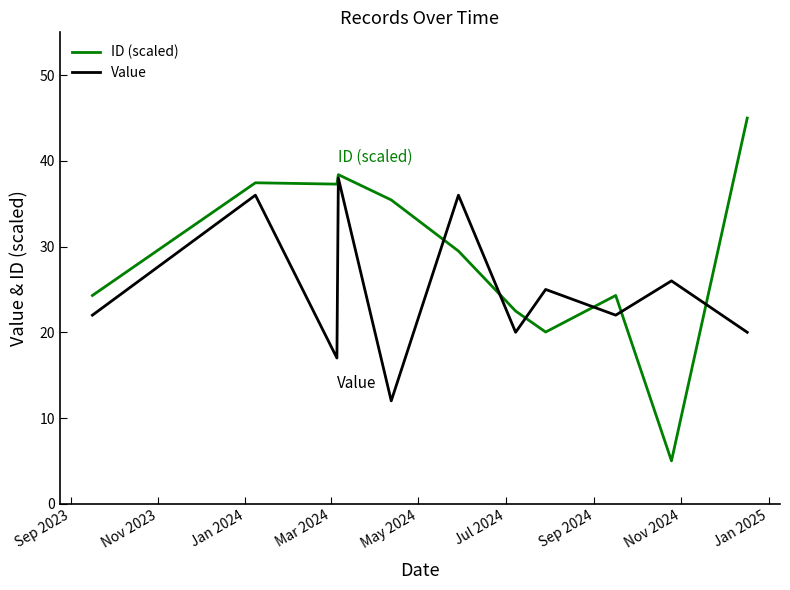

Rank the series by their maximum value, from lowest to highest.

Value, ID (scaled)